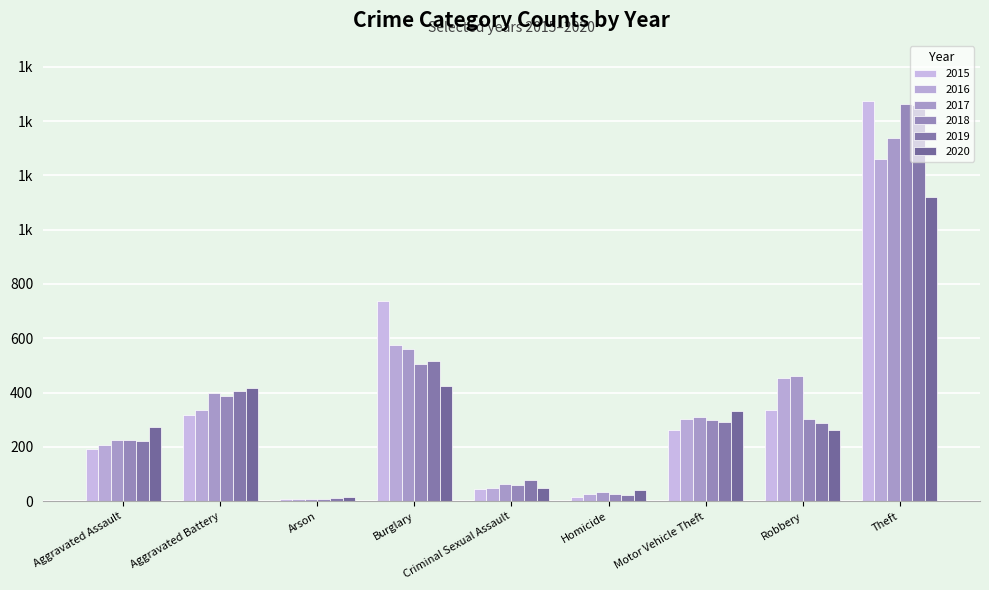

Does the chart contain stacked bars?

No